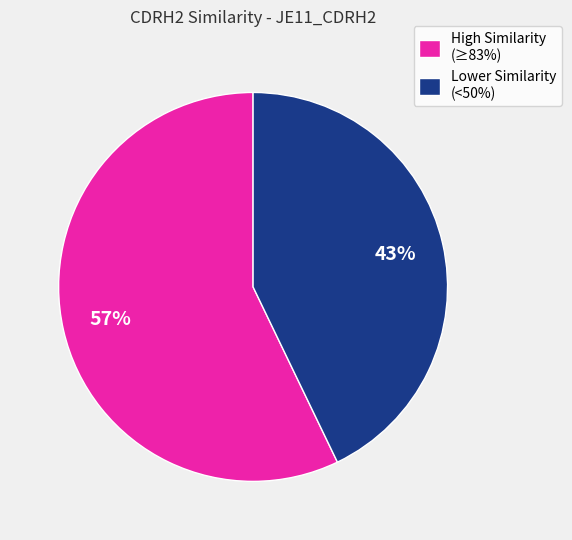

Rank the categories by value from lowest to highest.

Lower Similarity (<50%), High Similarity (≥83%)